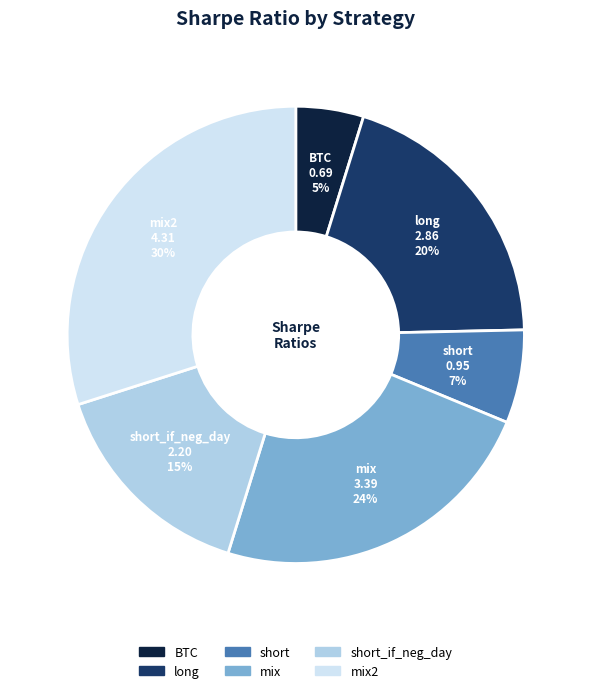

Is there any slice that represents more than half of the pie?

No